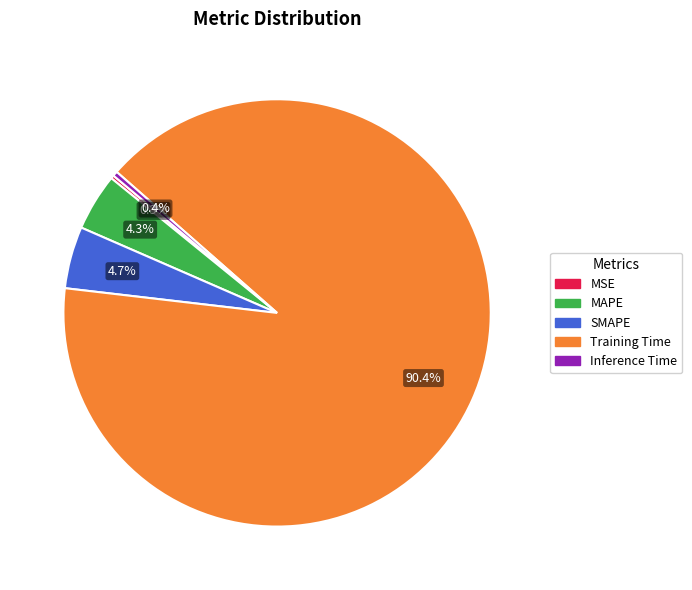

To the nearest percent, what is the difference between the largest and smallest slice percentages?

90%